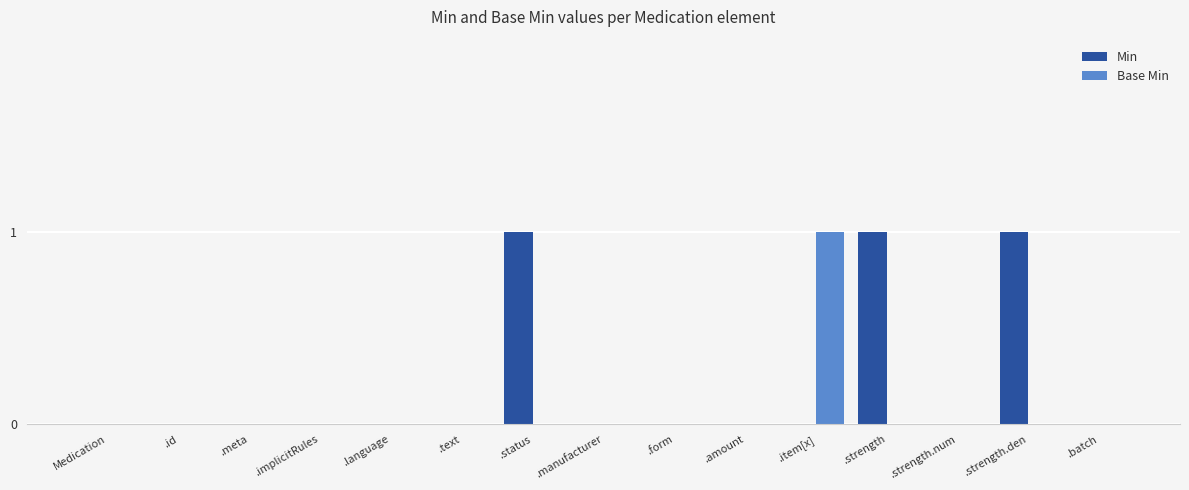

True or false: Base Min has a value of 1 at .text.

False